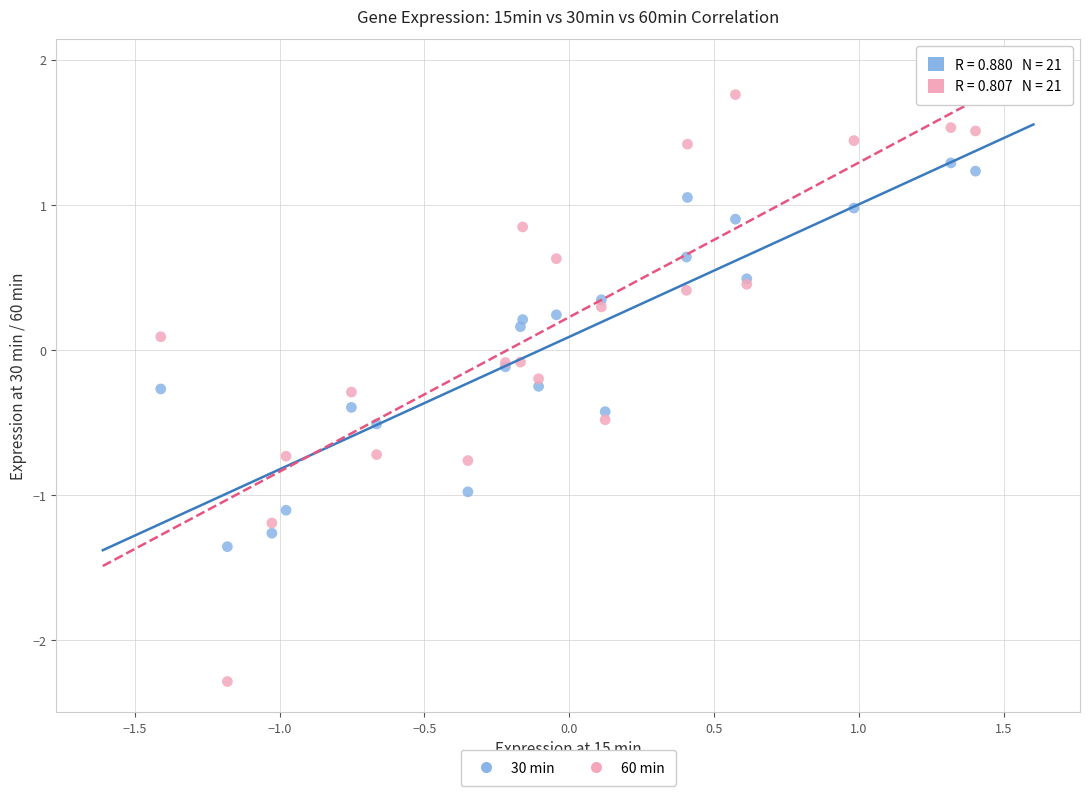

Which series contains the highest Y value?

60 min